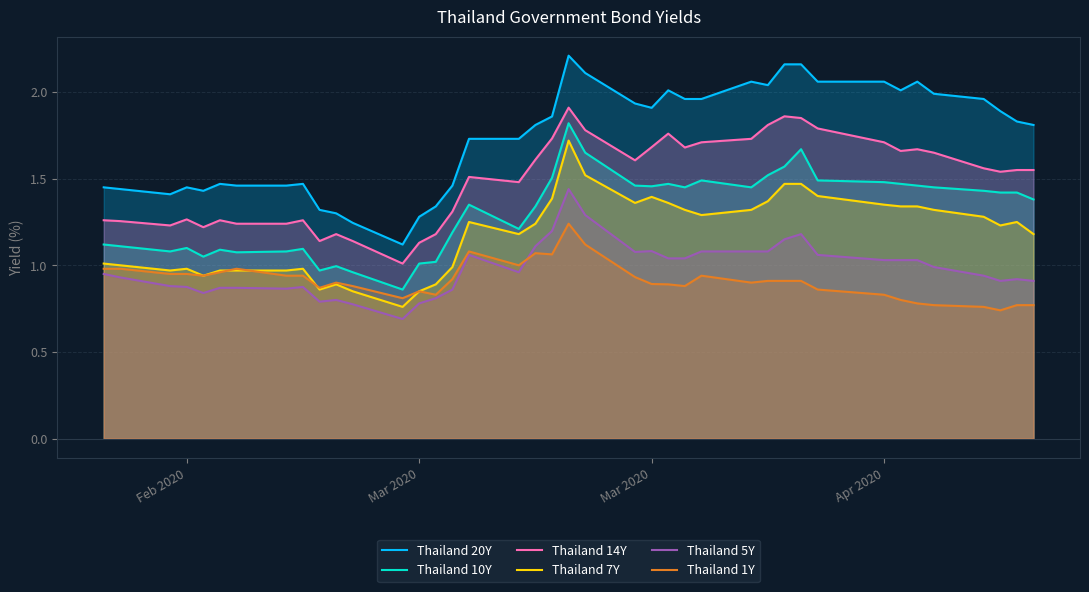

What is the value of the Thailand 14Y point at the 13th from the left?

1.0